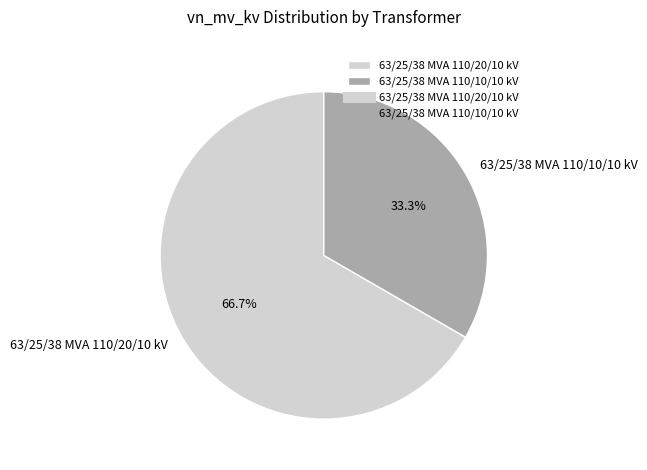

True or false: 63/25/38 MVA 110/20/10 kV accounts for 67% of the total.

True